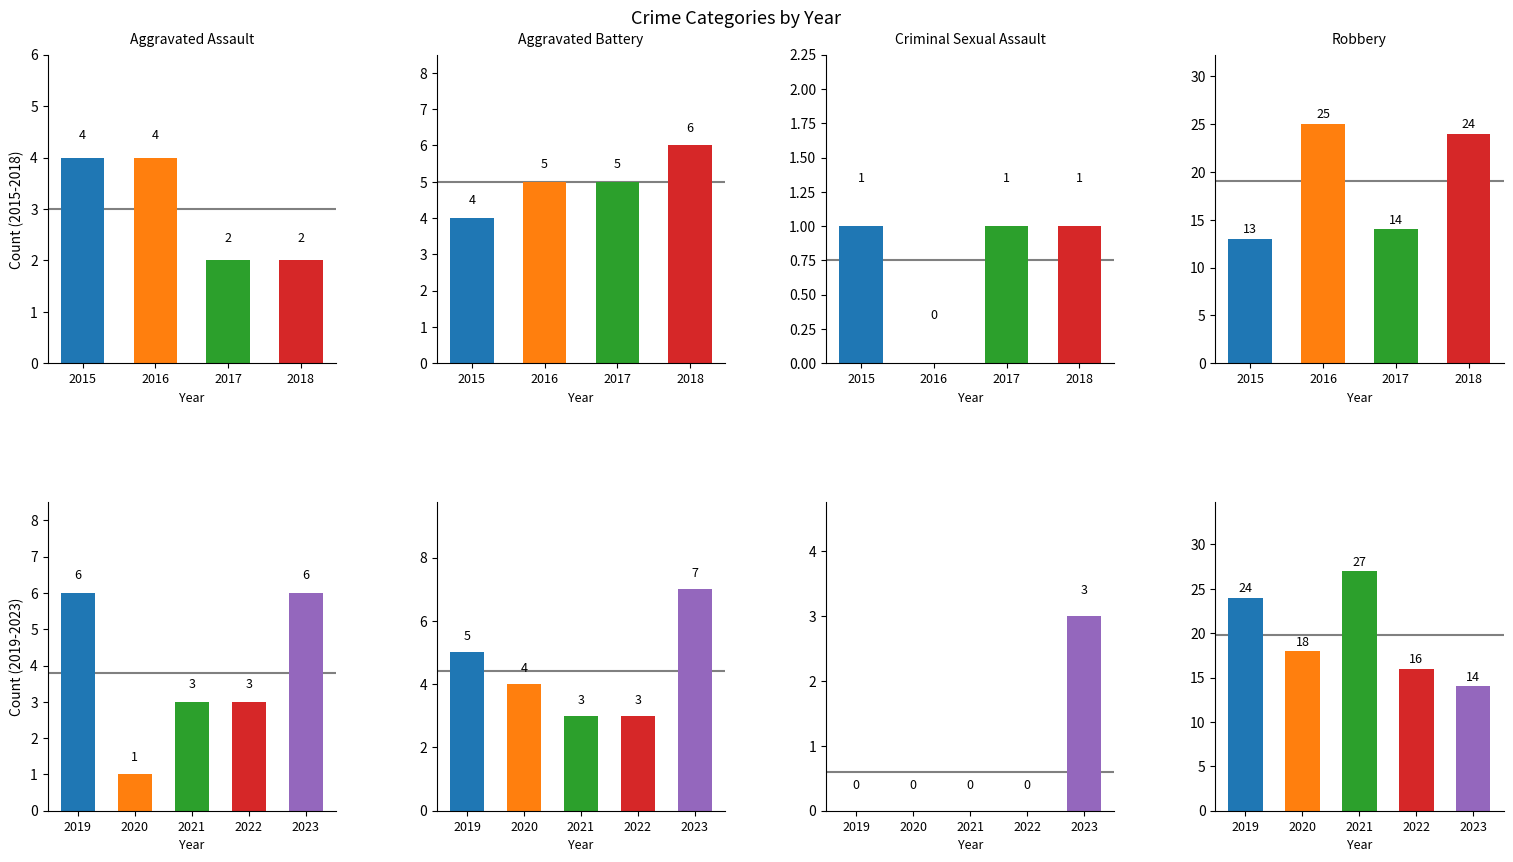

Reading right to left, extract all data points from this chart.

Aggravated Assault: 6	3	3	1	6
Aggravated Battery: 7	3	3	4	5
Criminal Sexual Assault: 3	0	0	0	0
Robbery: 14	16	27	18	24